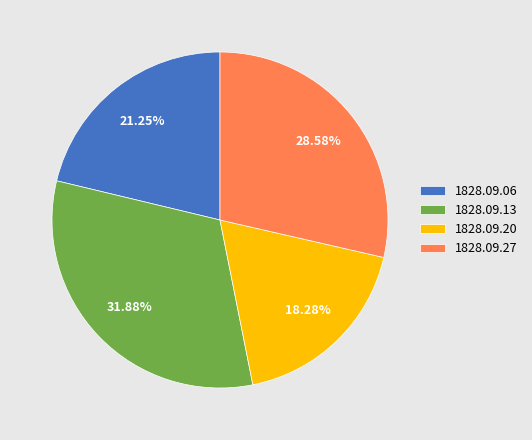

Rank the categories by value from lowest to highest.

1828.09.20, 1828.09.06, 1828.09.27, 1828.09.13